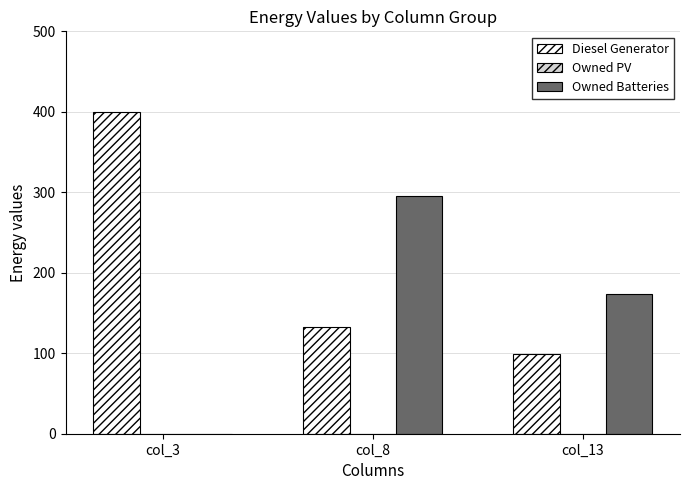

Is the value of Owned Batteries at col_13 greater than the value of Diesel Generator at col_13?

Yes